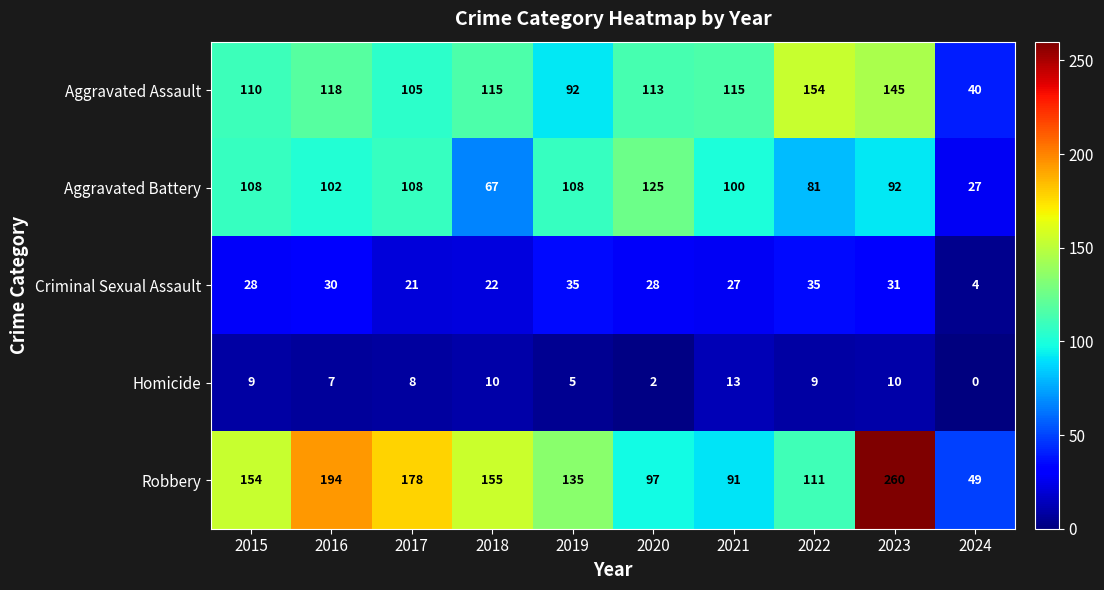

What is the highest value of the Homicide series?

13